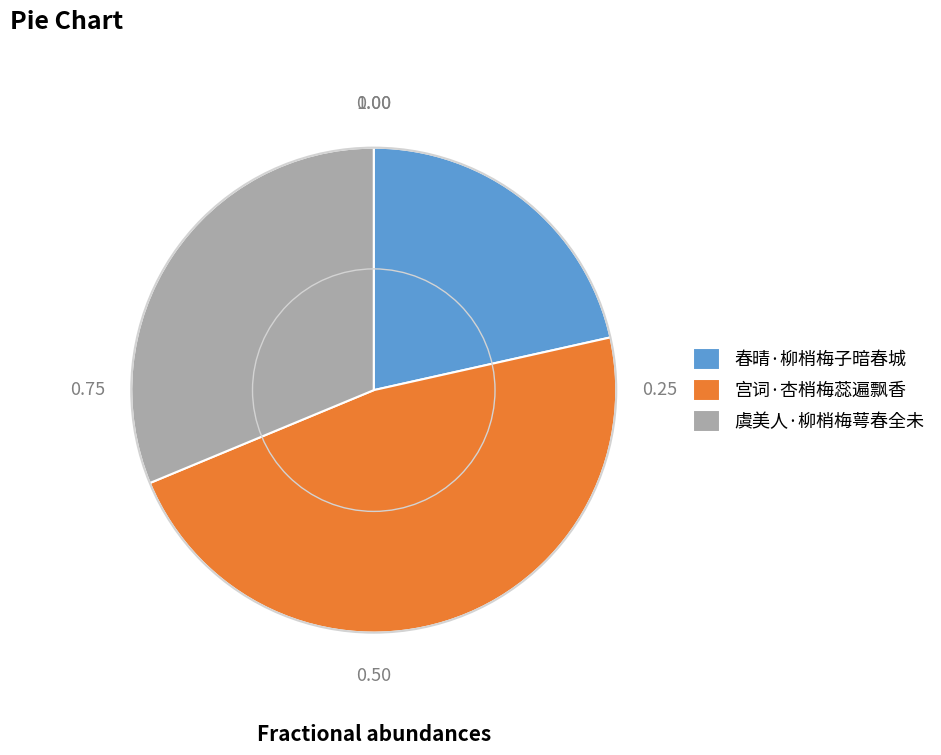

Rank the categories by value from lowest to highest.

春晴·柳梢梅子暗春城, 虞美人·柳梢梅萼春全未, 宫词·杏梢梅蕊遍飘香